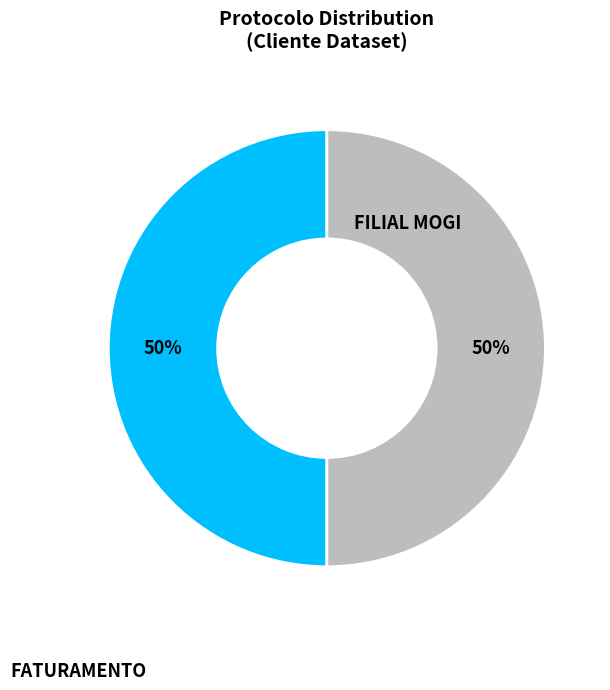

Rank the categories by value from highest to lowest.

FILIAL MOGI, FATURAMENTO